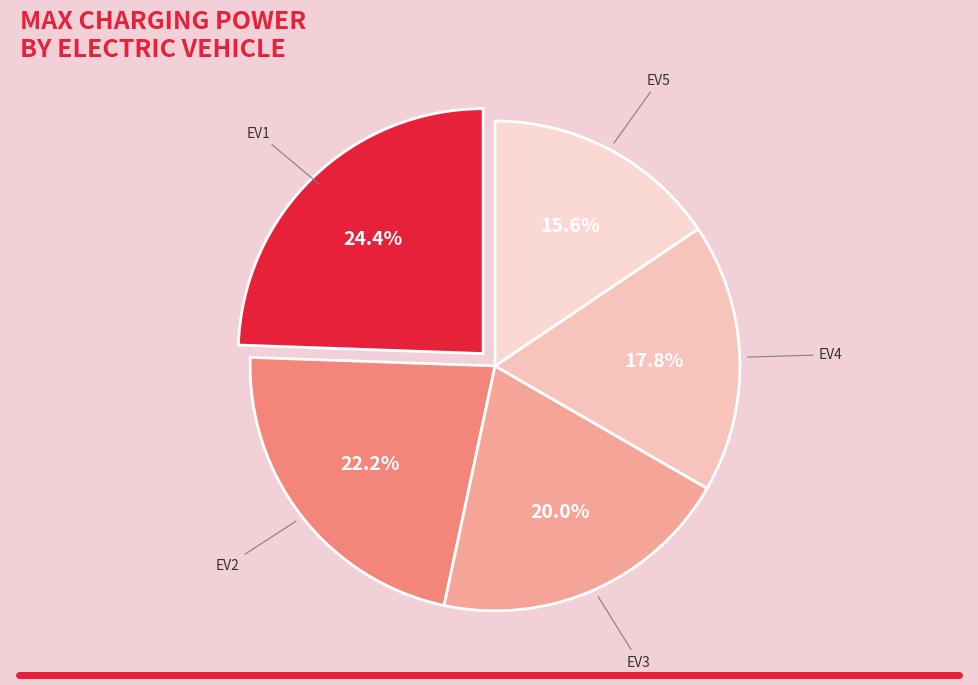

Approximately how many times larger is the value at EV4 compared to EV3?

0.9